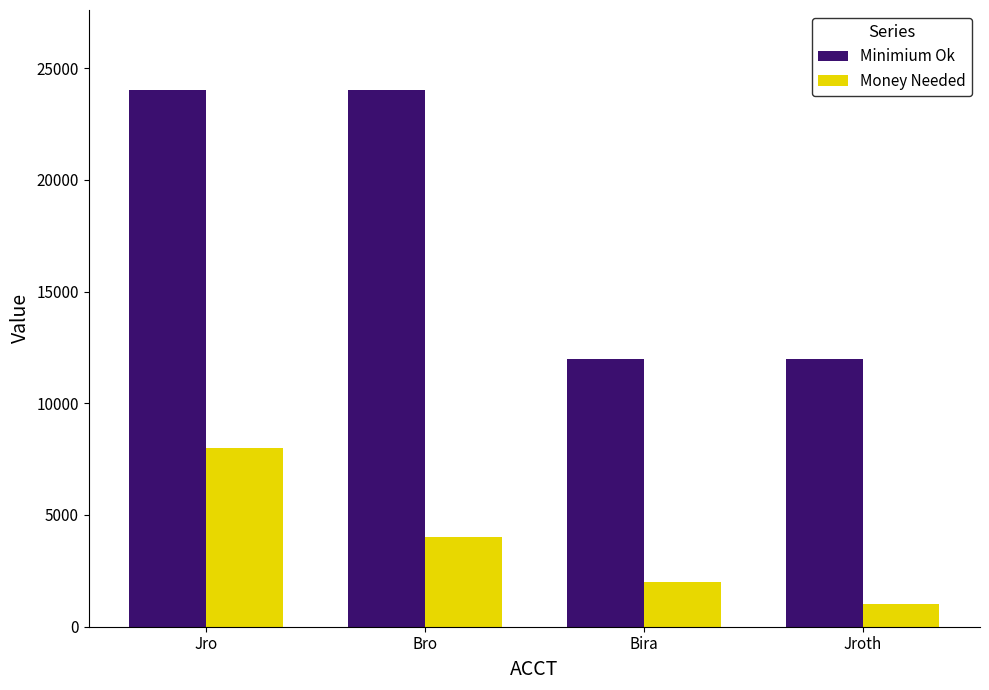

Reading left to right, transcribe all the data shown in this chart.

Minimium Ok: 24000	24000	12000	12000
Money Needed: 8000	4000	2000	1000